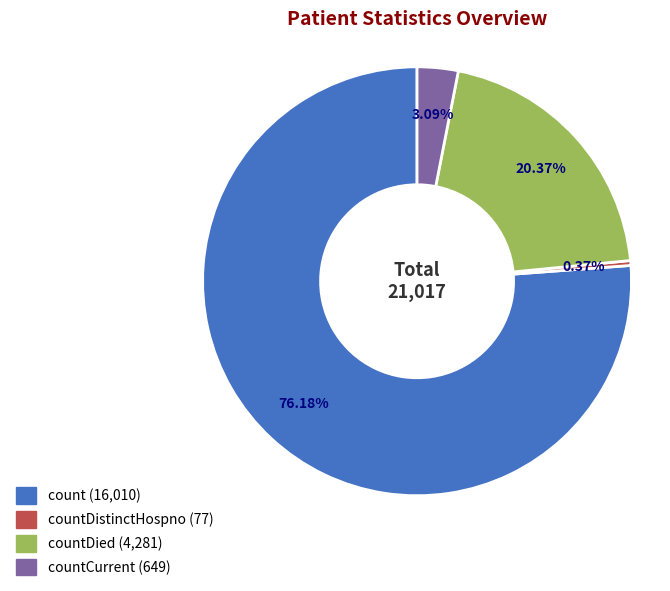

Count the number of slices in the pie.

4